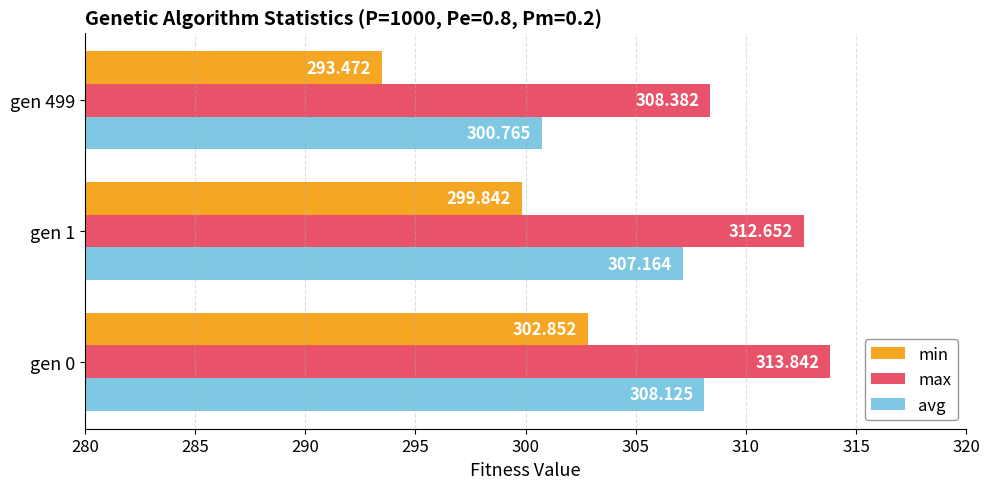

Which series has the largest total across all categories?

max